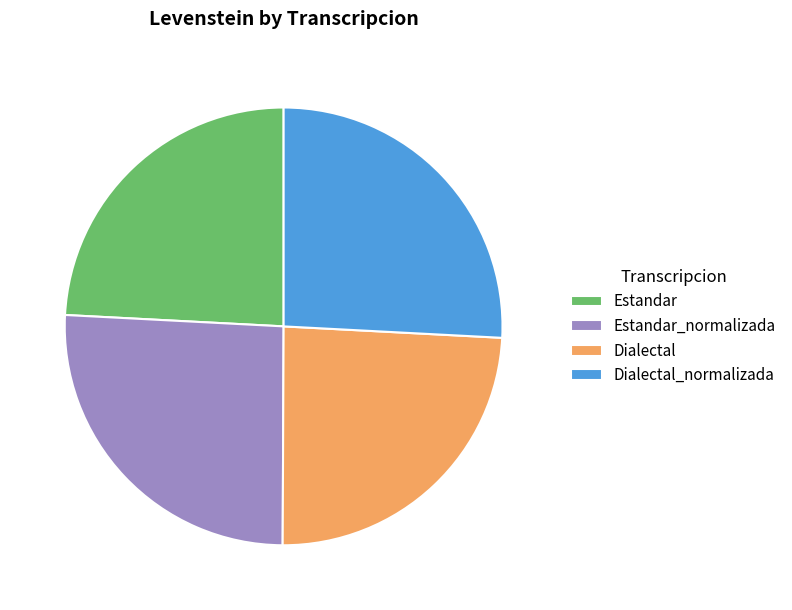

Approximately how many times larger is the value at Estandar_normalizada compared to Estandar?

1.1